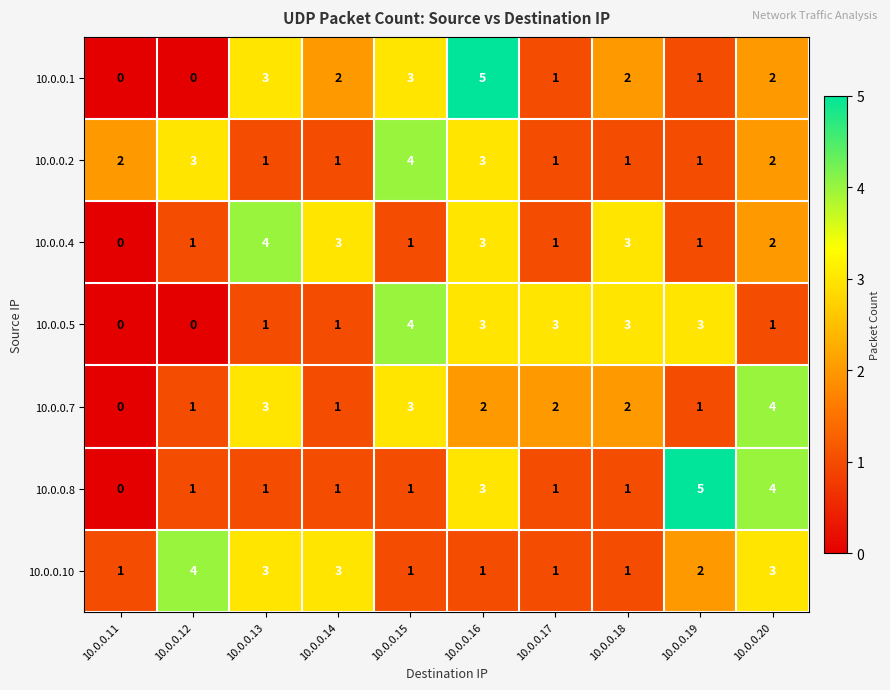

Which series has the largest total across all categories?

10.0.0.10